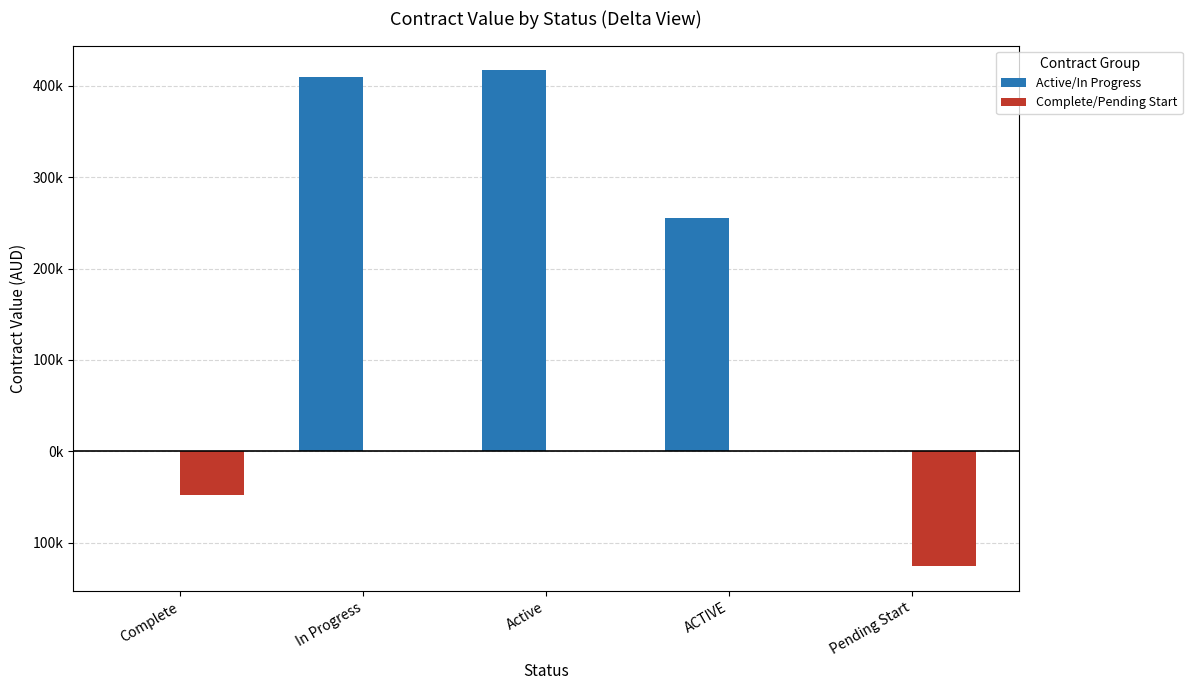

What is the difference between the Complete/Pending Start values at Pending Start and In Progress?

126000